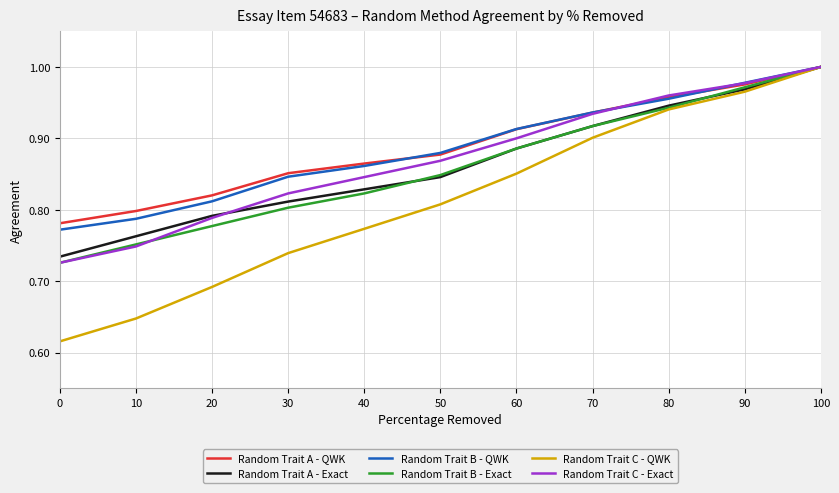

At which label does Random Trait C - Exact reach its peak?

100